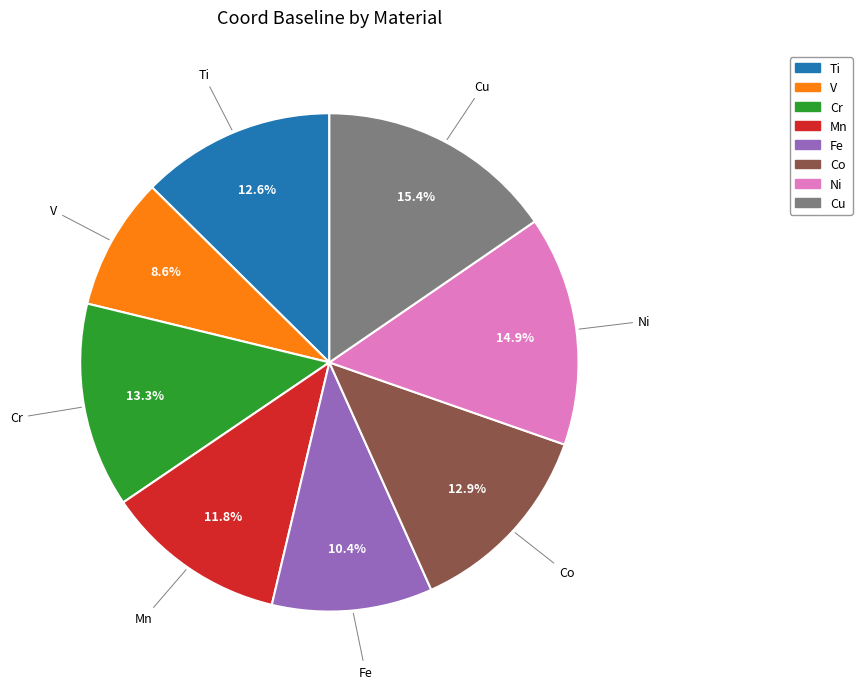

Count the number of slices in the pie.

8